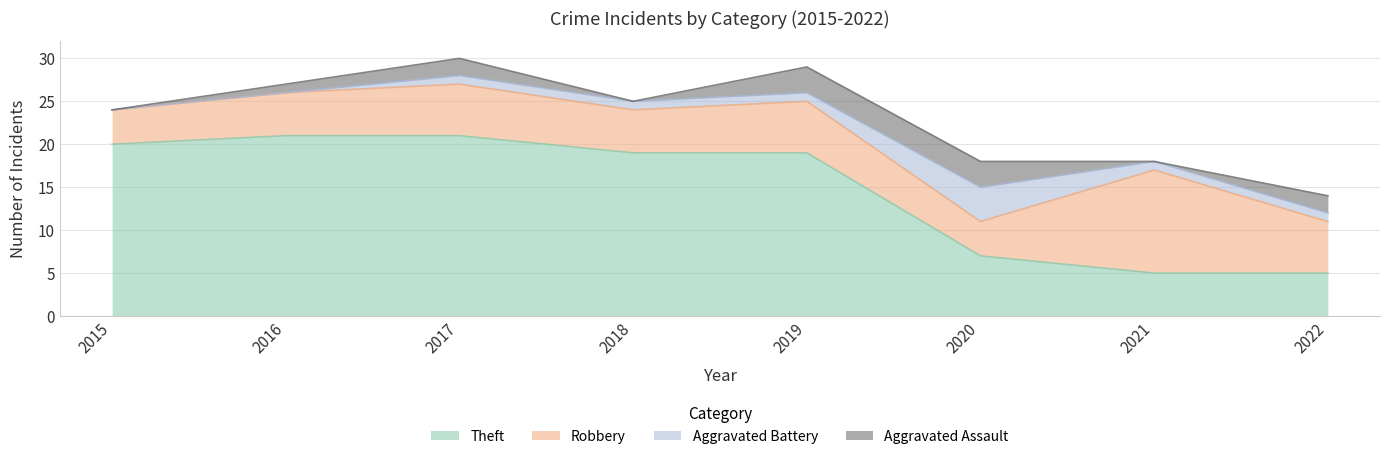

What are all the series names shown in the legend?

Theft, Robbery, Aggravated Battery, Aggravated Assault